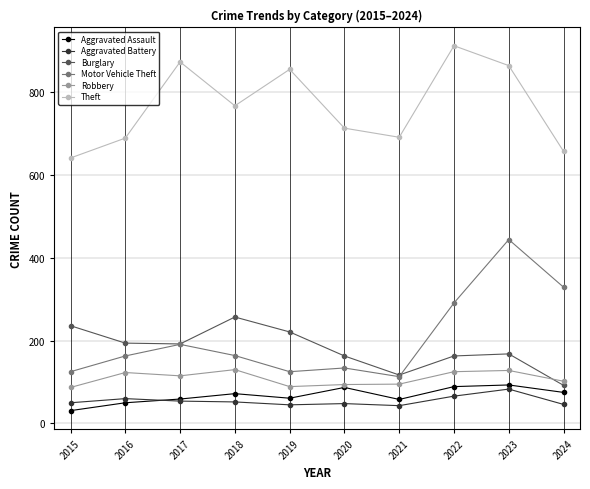

What is the difference between the highest and lowest values at 2018?

715